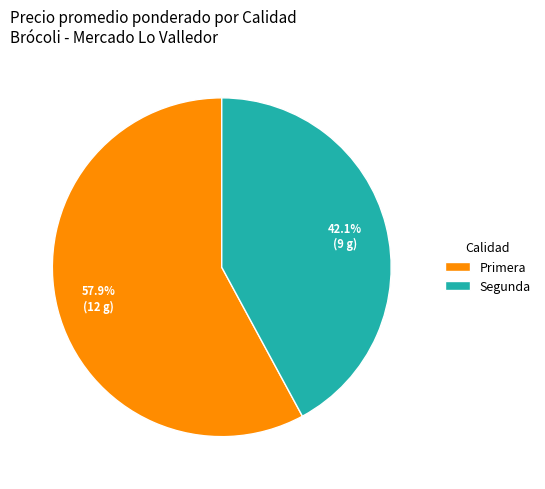

Does Segunda represent more than half of the total?

No